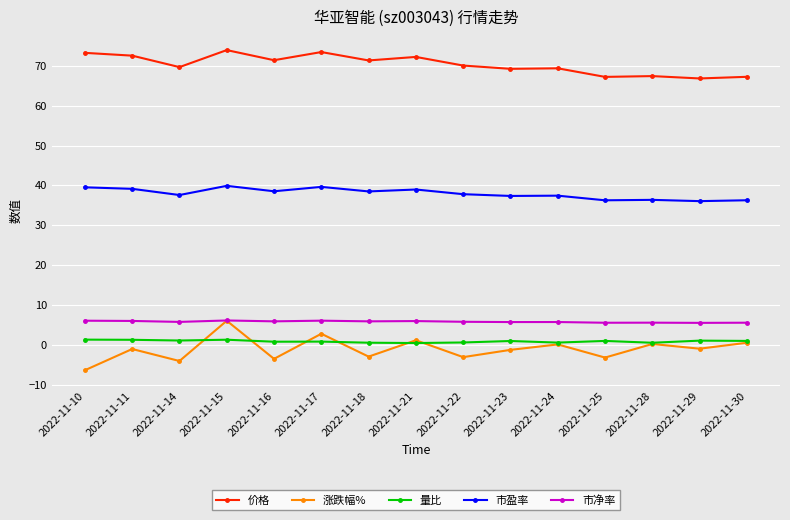

In 市净率, how many points are higher than both neighbors (excluding endpoints)?

5